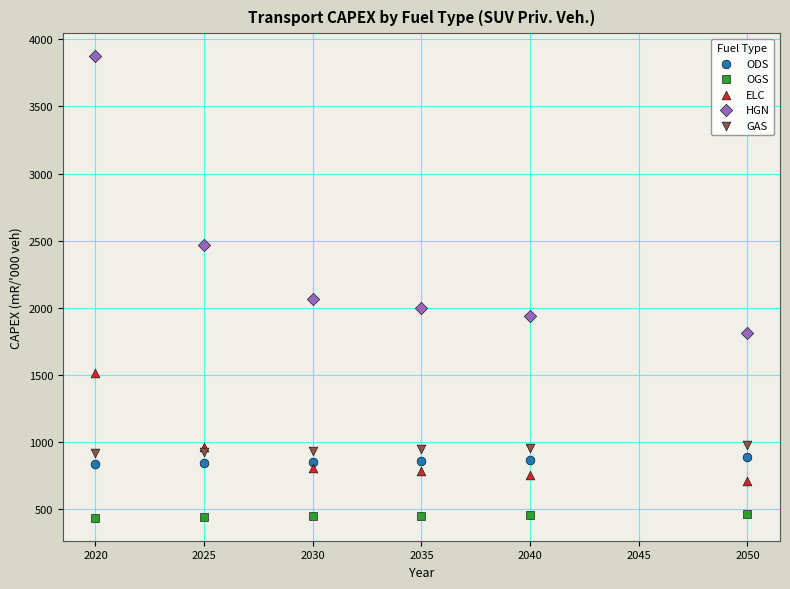

What are all the series names shown in the legend?

ODS, OGS, ELC, HGN, GAS